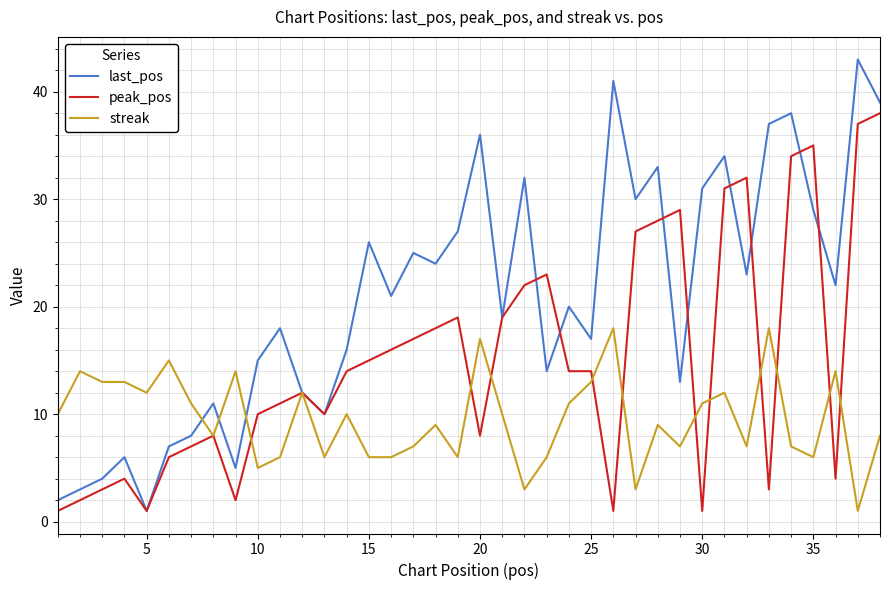

Rank the series by their average value, from highest to lowest.

last_pos, peak_pos, streak